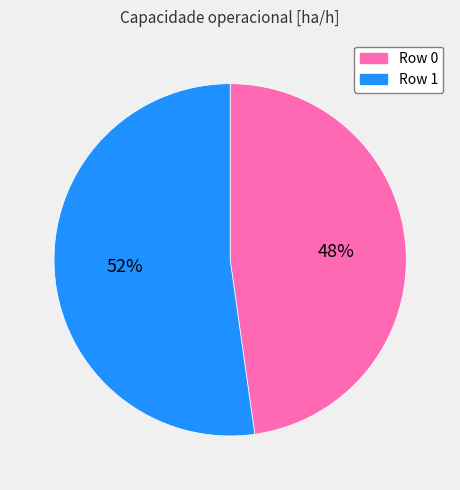

To the nearest percent, what is the difference between the largest and smallest slice percentages?

4%